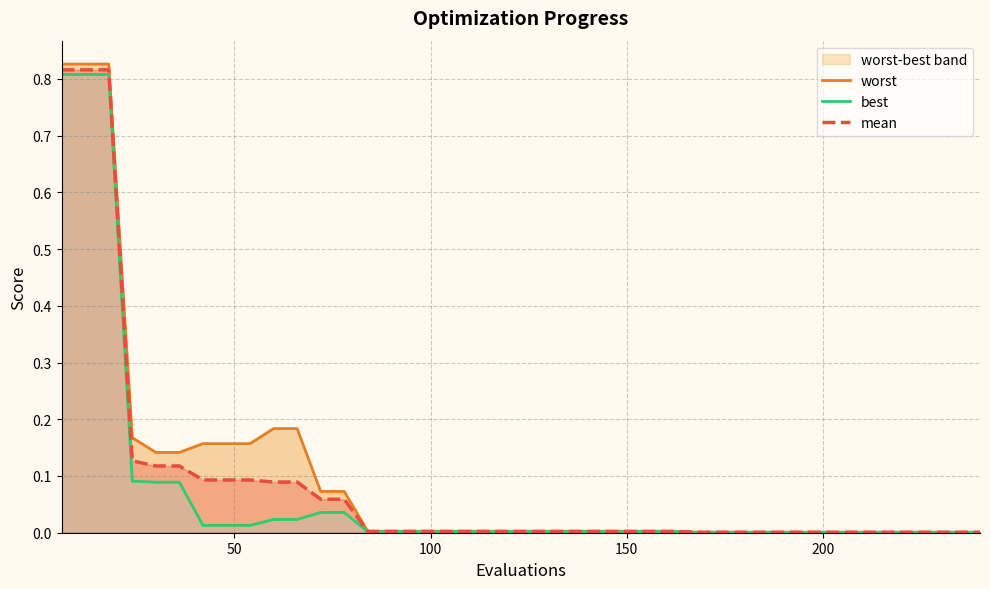

Which series has the largest range (max minus min)?

worst